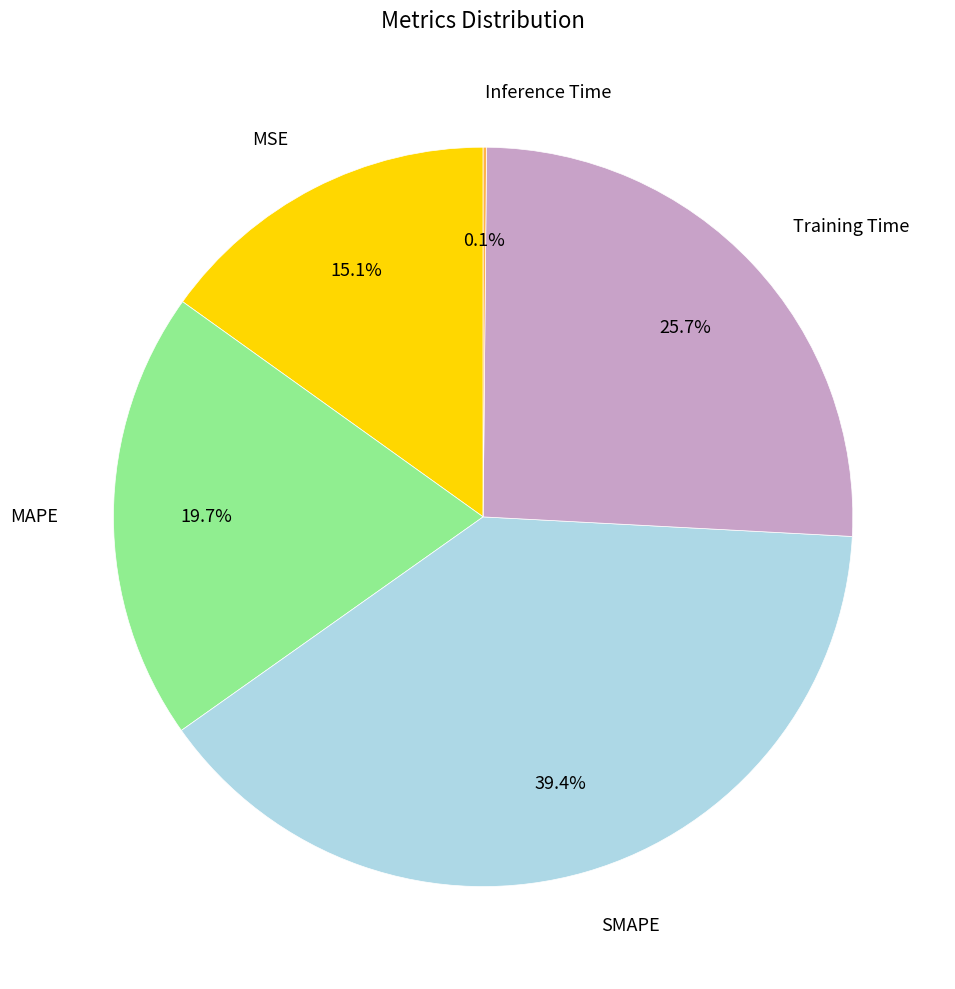

Which slice is the largest?

SMAPE